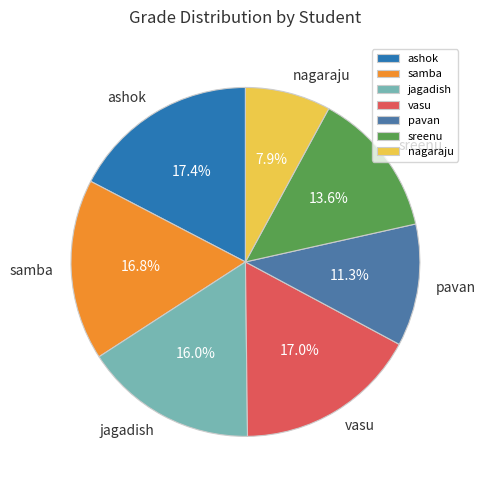

Is jagadish the majority of the pie?

No